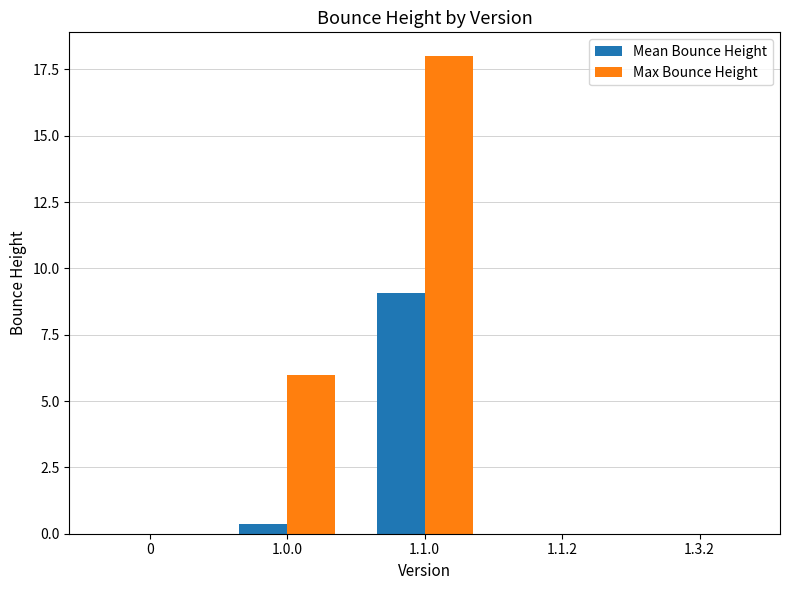

True or false: Max Bounce Height has a value of 6.0 at 1.0.0.

True